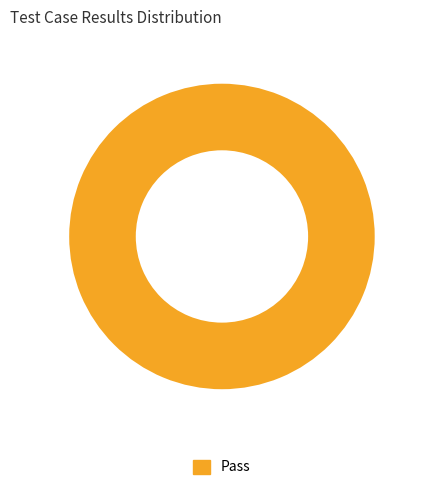

Which category accounts for the majority?

Pass